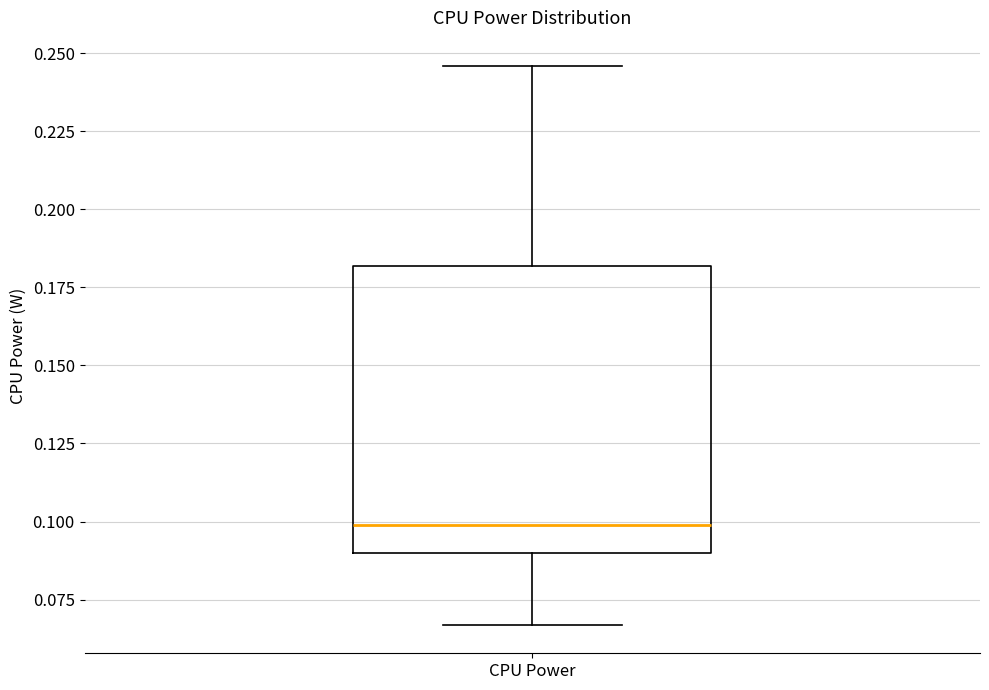

Where does the median line of the box for CPU Power sit on the y-axis? The values are not printed on the chart, so give them approximately, as read against the axis.

0.100